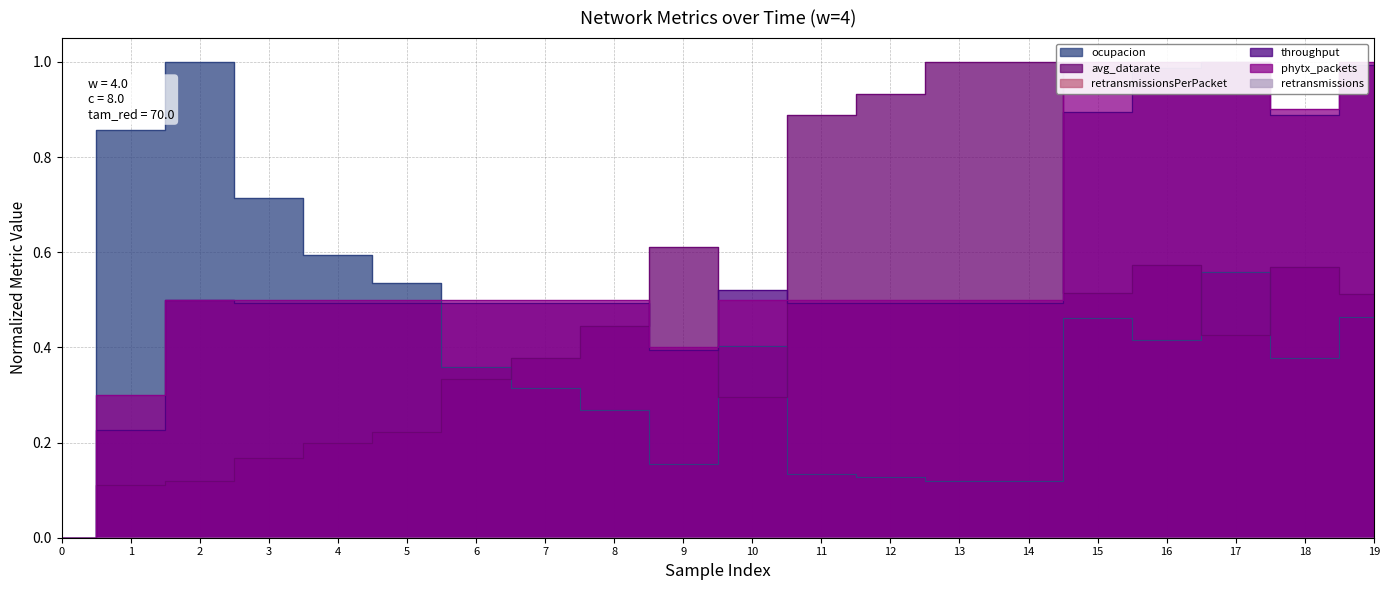

Which series has the widest spread of values?

ocupacion